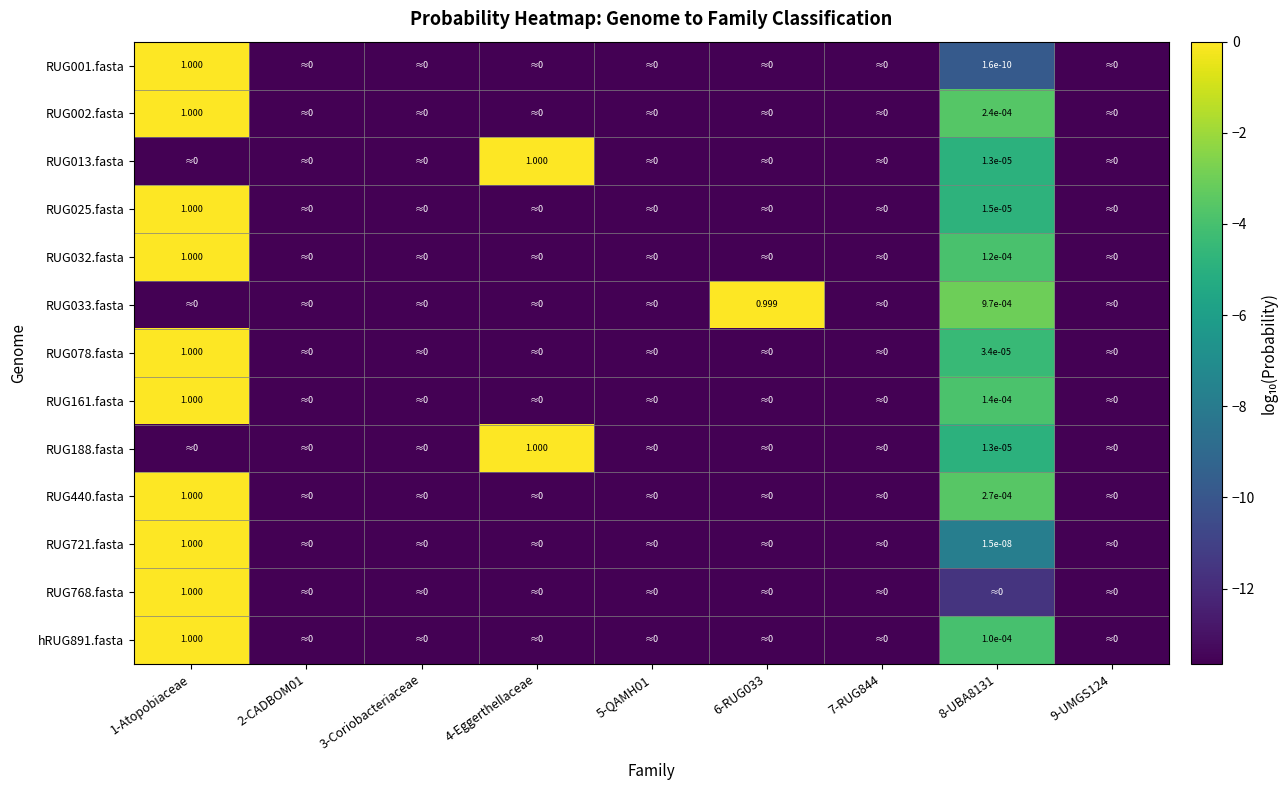

The RUG025.fasta series shows -6.5 at 8-UBA8131. True or false?

False